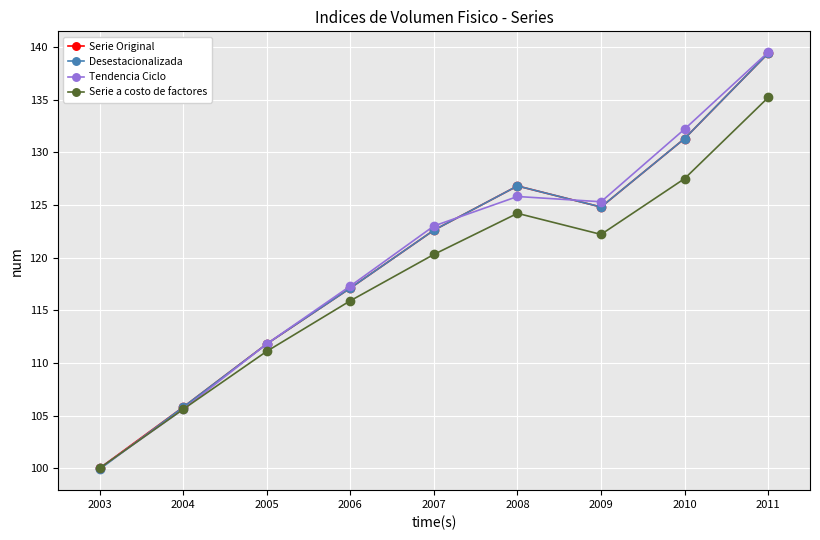

What is the average value of the Tendencia Ciclo series?

120.1